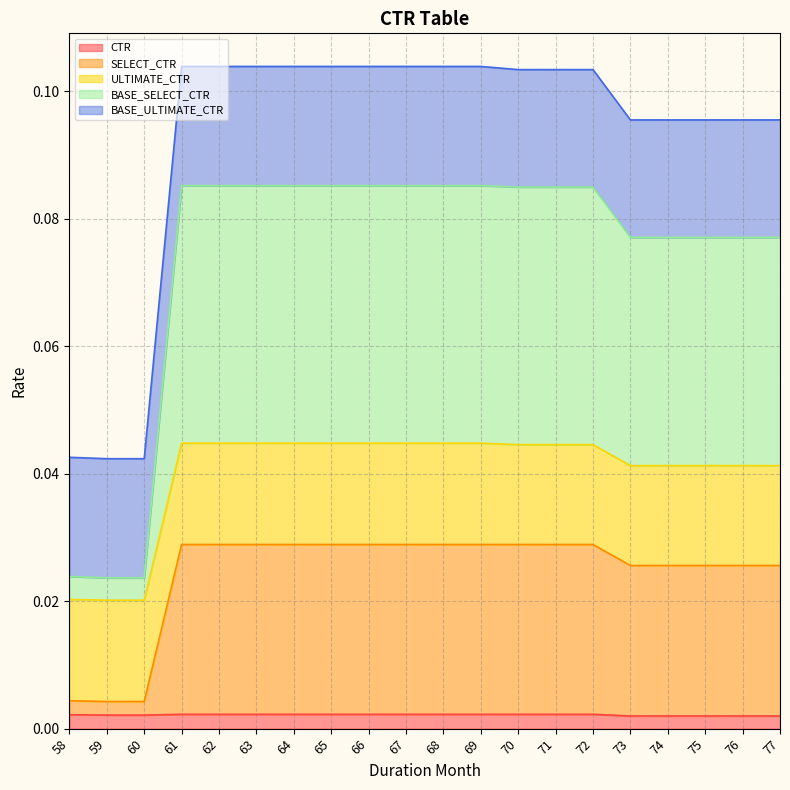

Which label corresponds to the smallest value in the chart?

73